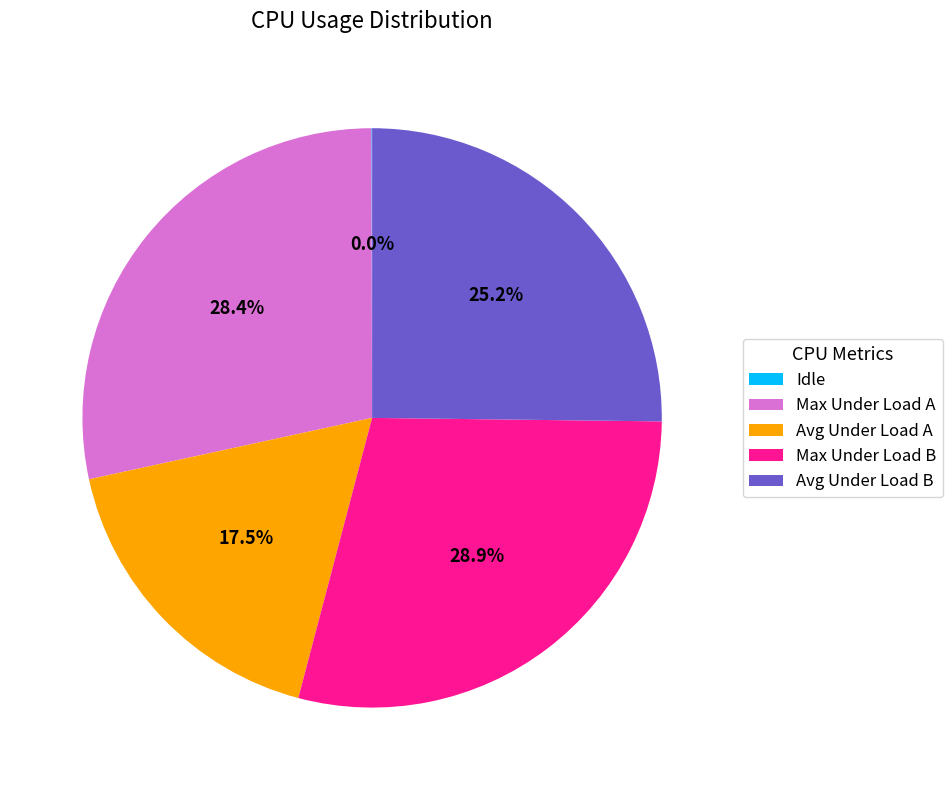

Which category has the biggest portion of the pie?

Max Under Load B